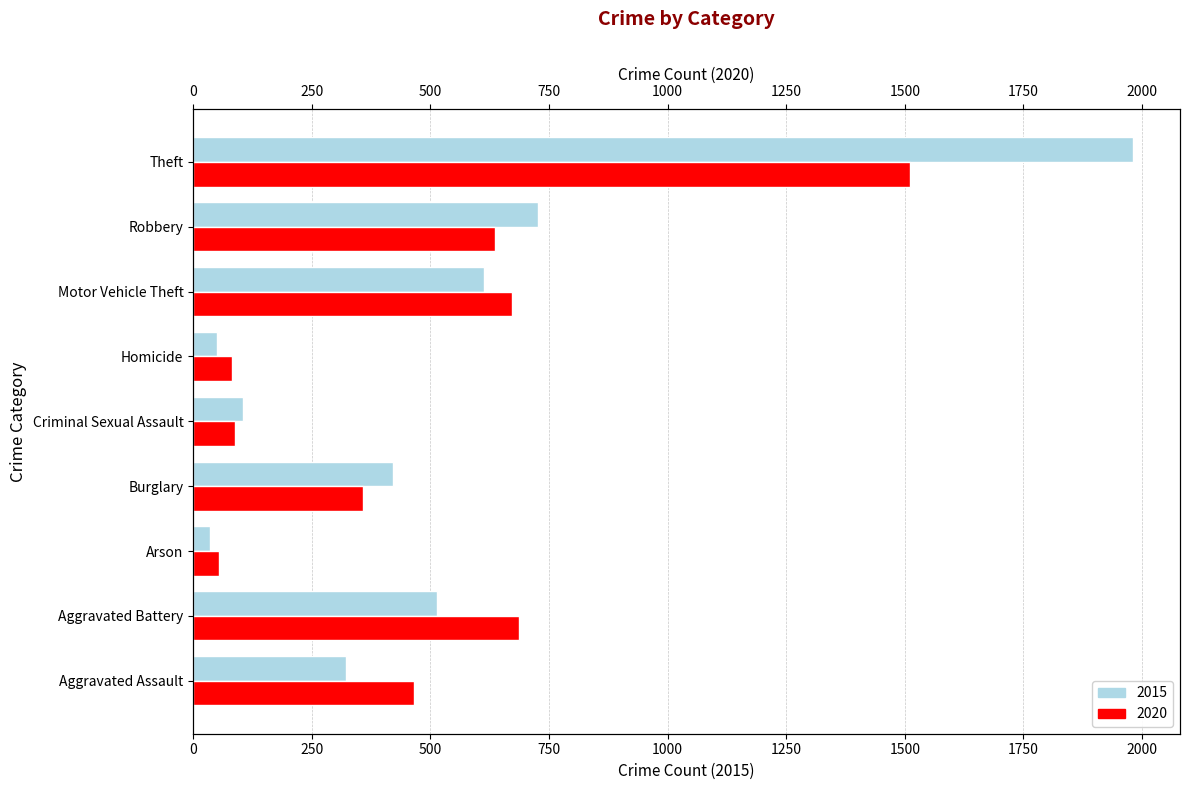

What is the approximate value of 2015 at Aggravated Battery?

515